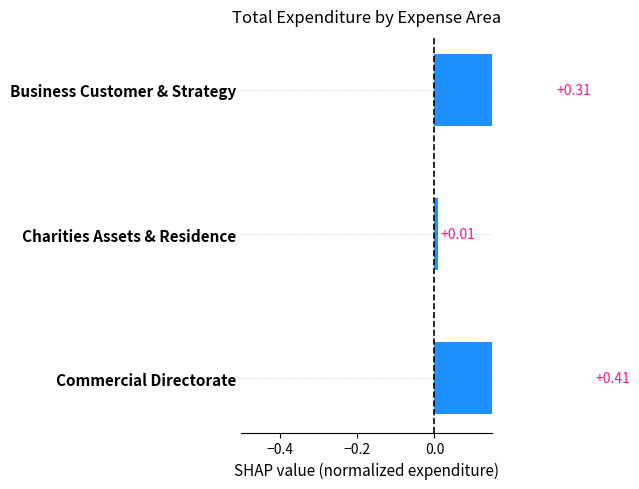

What is the average value?

0.2